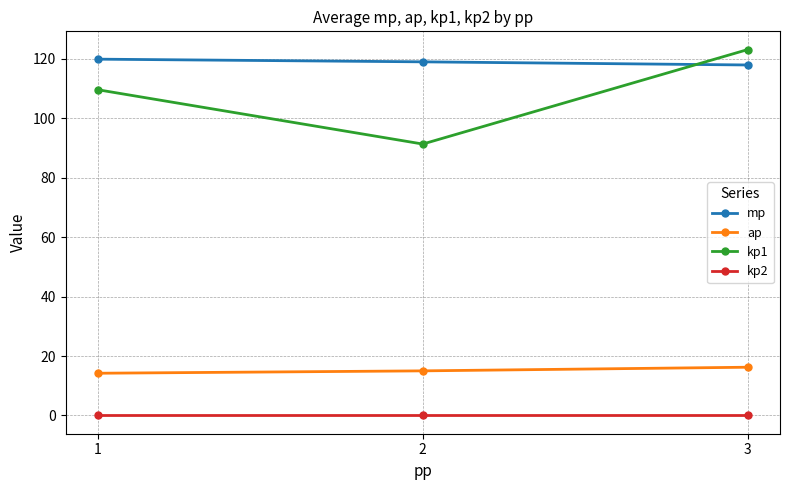

Reading left to right, list all the values displayed in this chart.

mp: 119.9	119.0	117.9
ap: 14.2	15.0	16.2
kp1: 109.6	91.3	123.1
kp2: 0.0	0.0	0.0